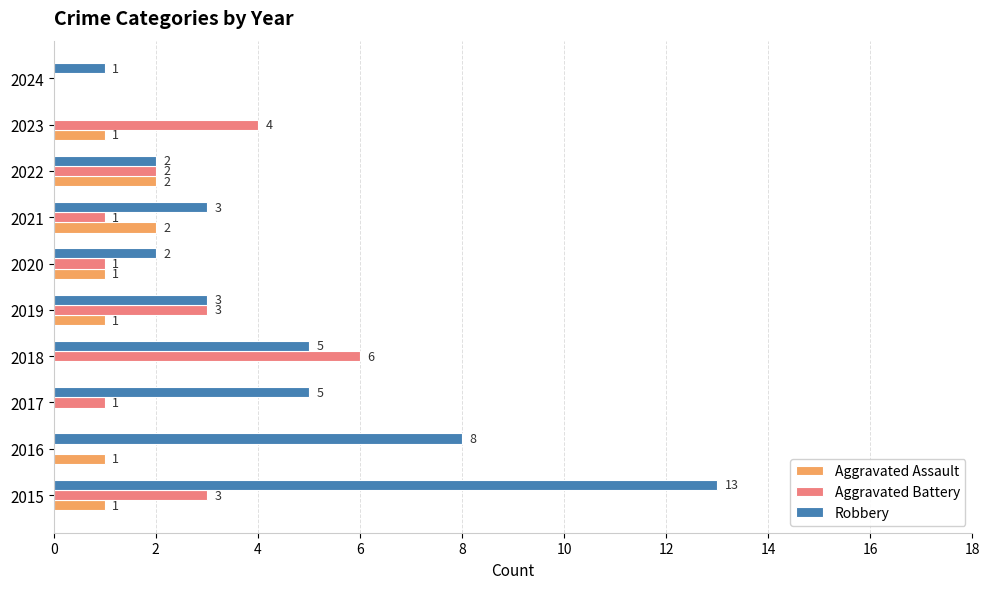

What is the maximum value for Aggravated Battery?

6